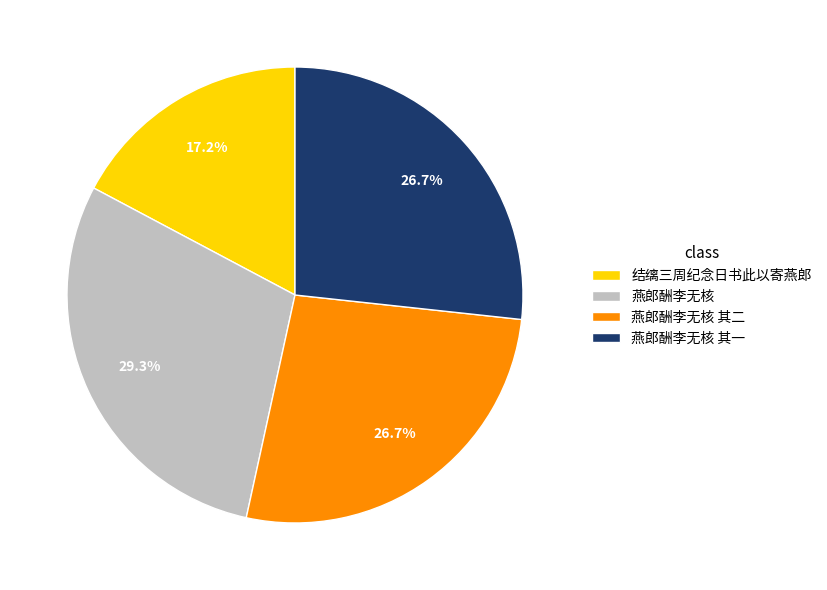

What percentage is NOT represented by 结缡三周纪念日书此以寄燕郎?

82.8%